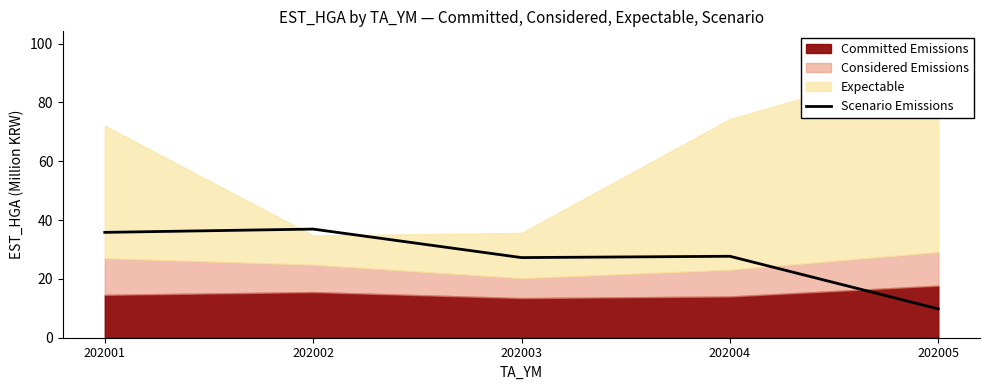

What is the difference between the values at 202001 and 202002?

1.1